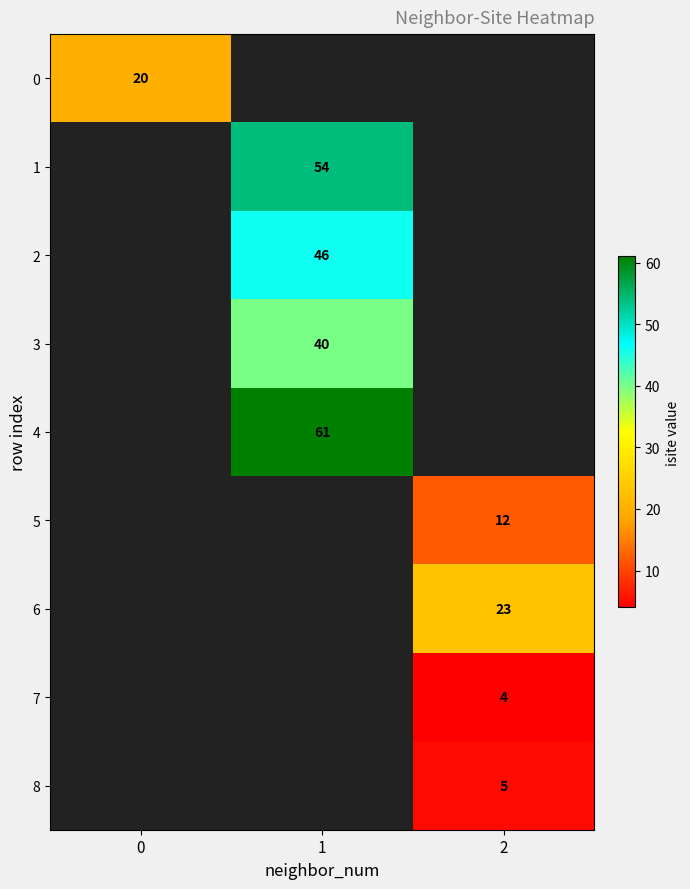

True or false: 6 has a value of 23 at 2.

True